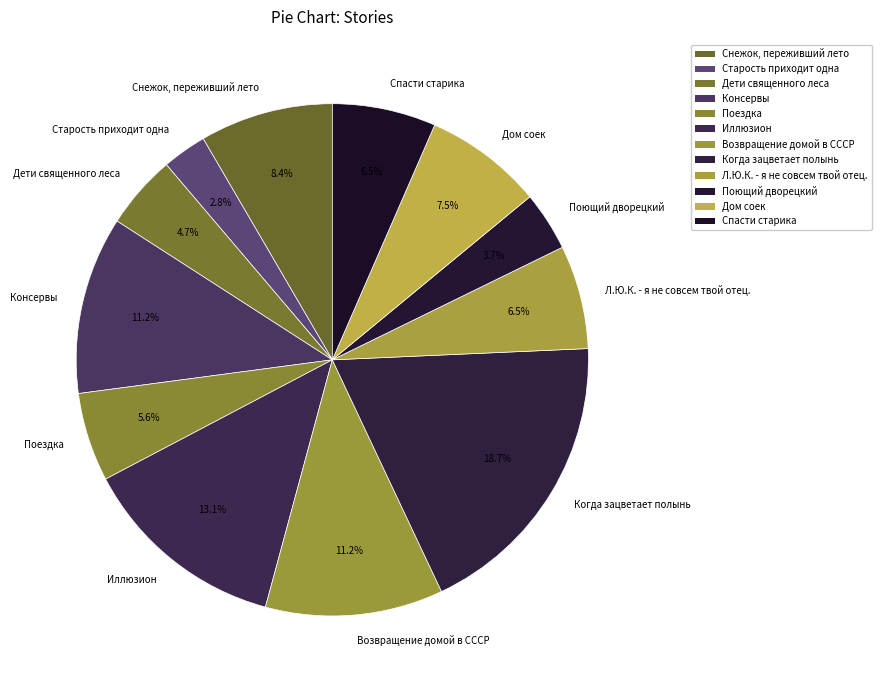

Between Поездка and Когда зацветает полынь, which is larger?

Когда зацветает полынь